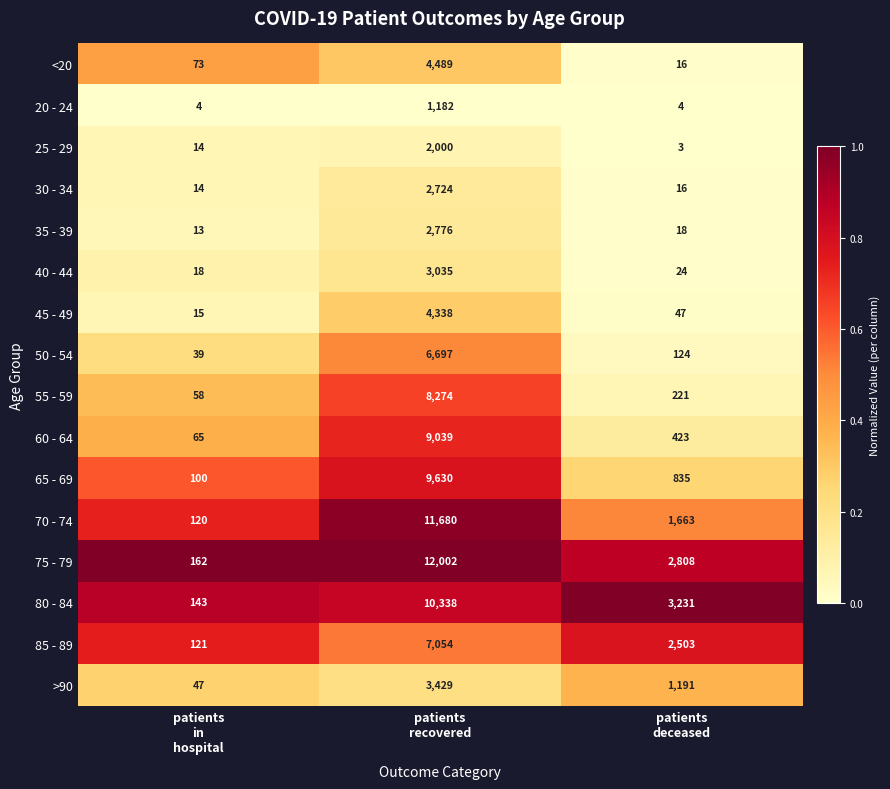

What is the difference between the second highest and minimum values in the 45 - 49 series?

32